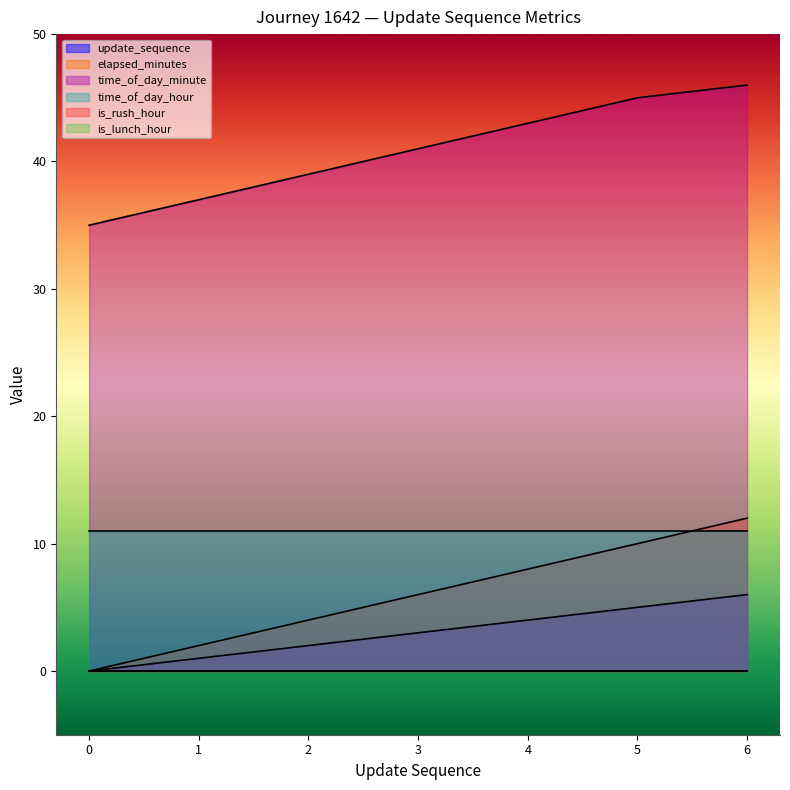

Does the chart display data point markers on the line(s)?

No